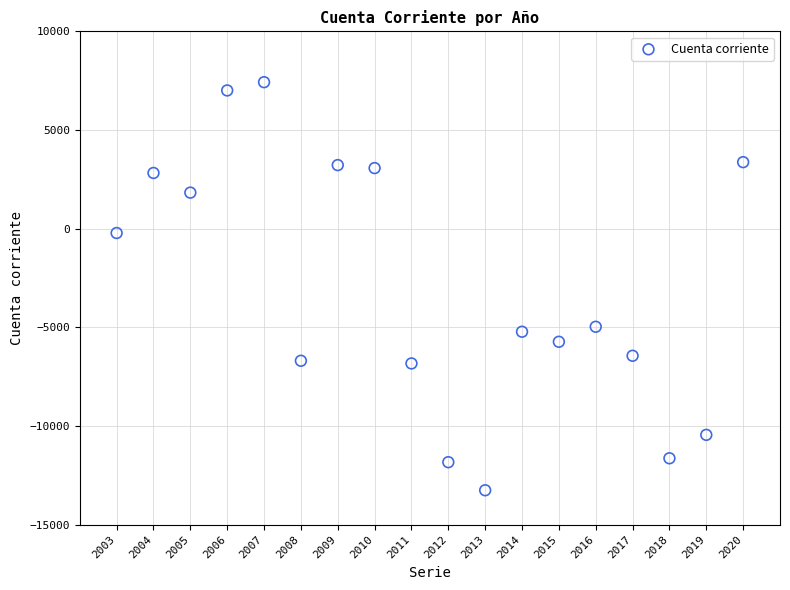

What is the range of Y values (max minus min)?

20684.4